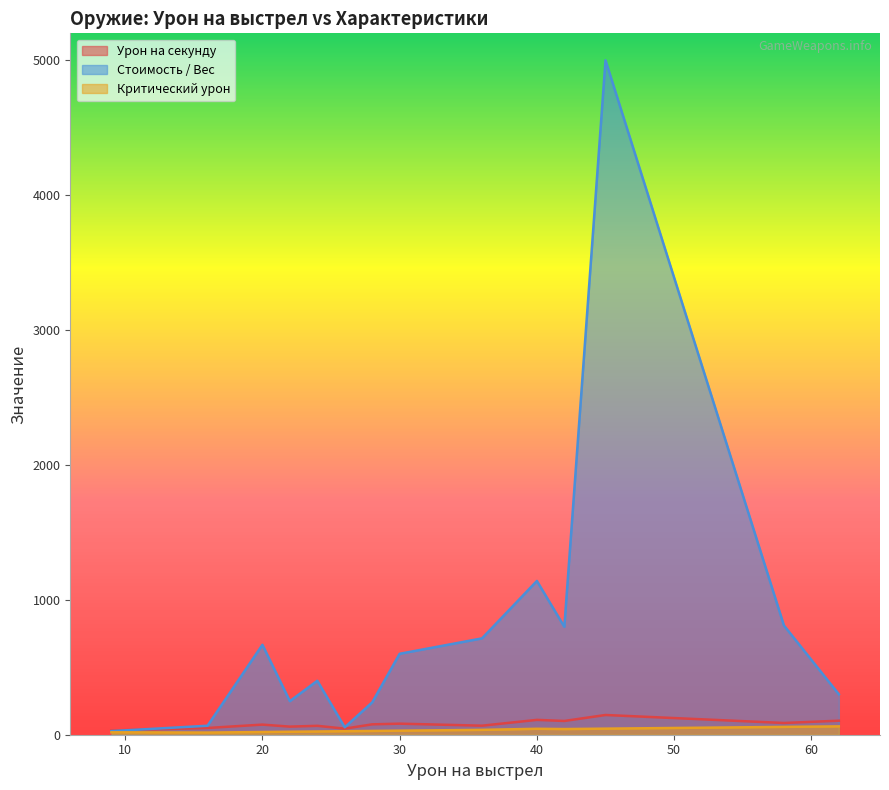

Is it true that Критический урон equals 9.0 at 13?

False